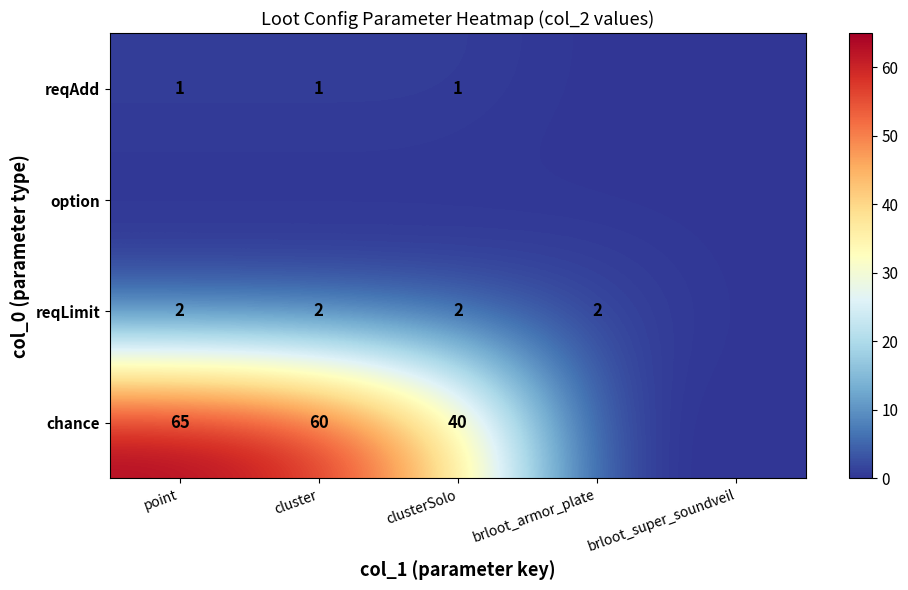

Is it true that reqAdd equals 2 at cluster?

False